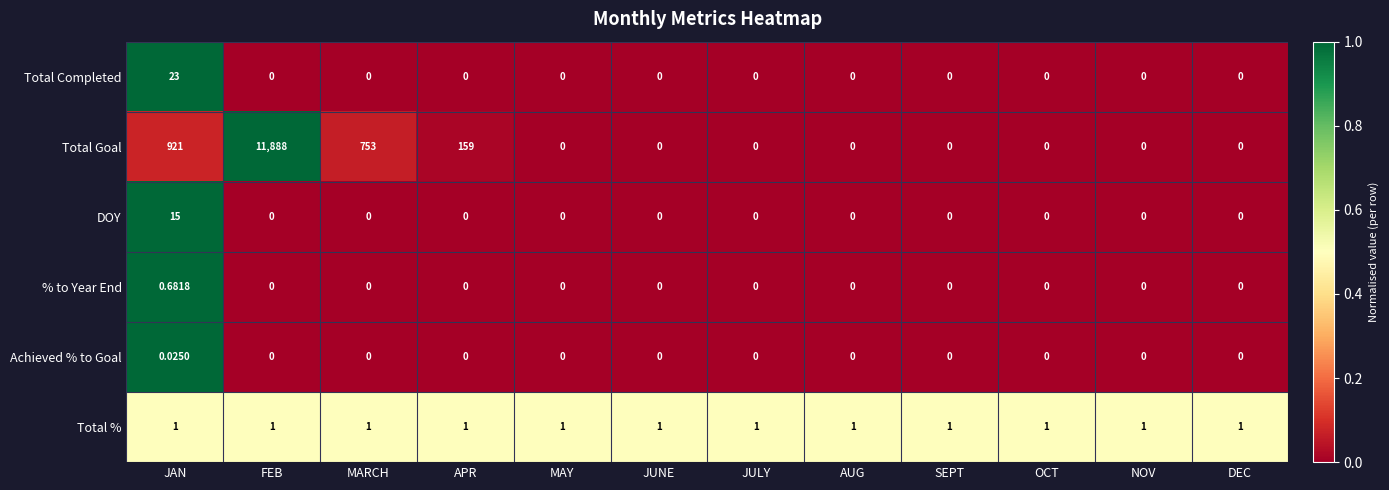

What is the total value across all series at AUG?

1.0